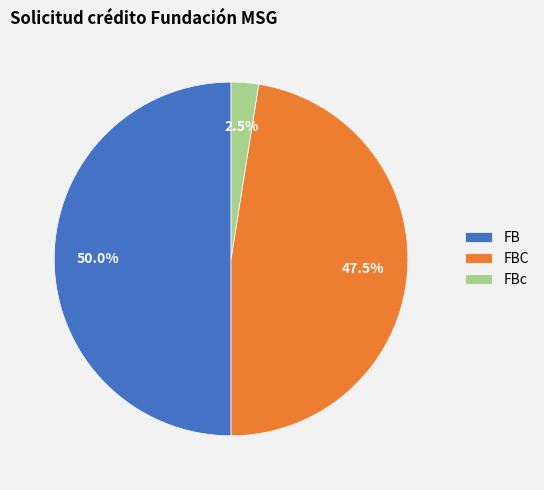

What is the ratio of the value at FB to the value at FBc?

20.0